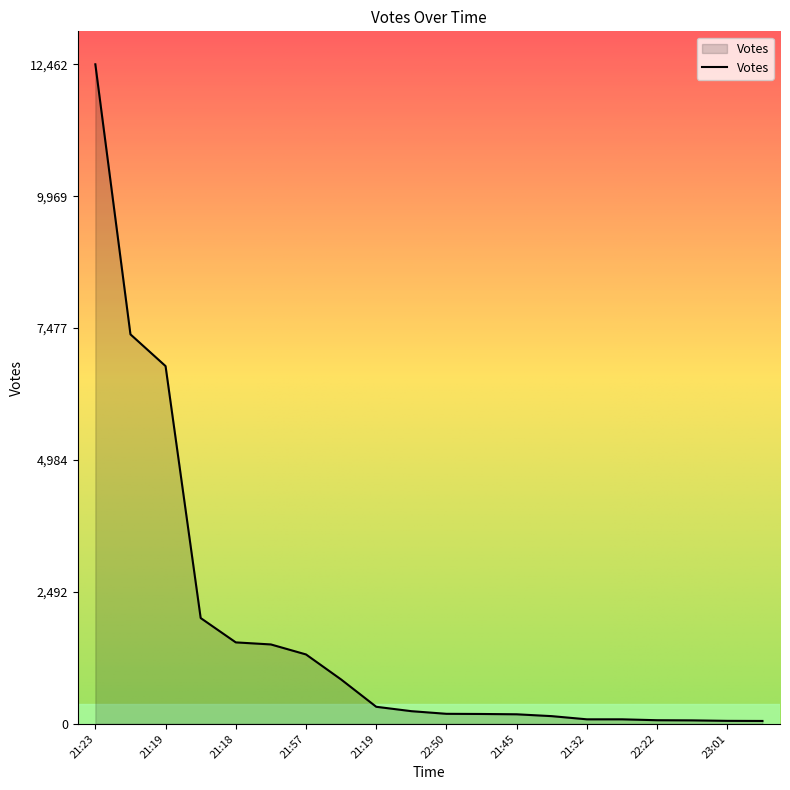

What is the minimum value shown in the chart?

53